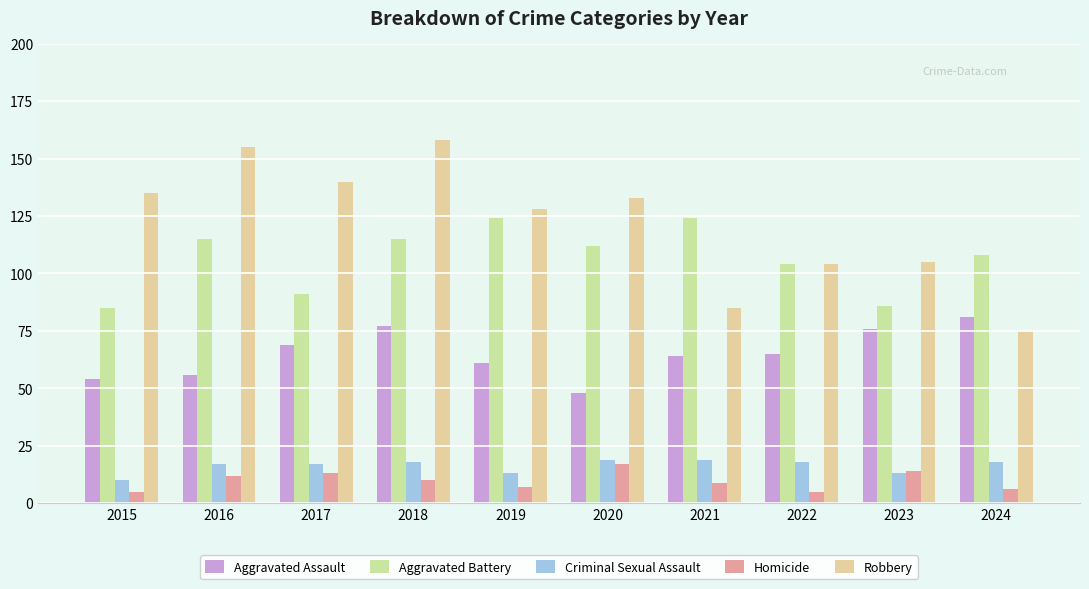

Does the chart contain stacked bars?

No